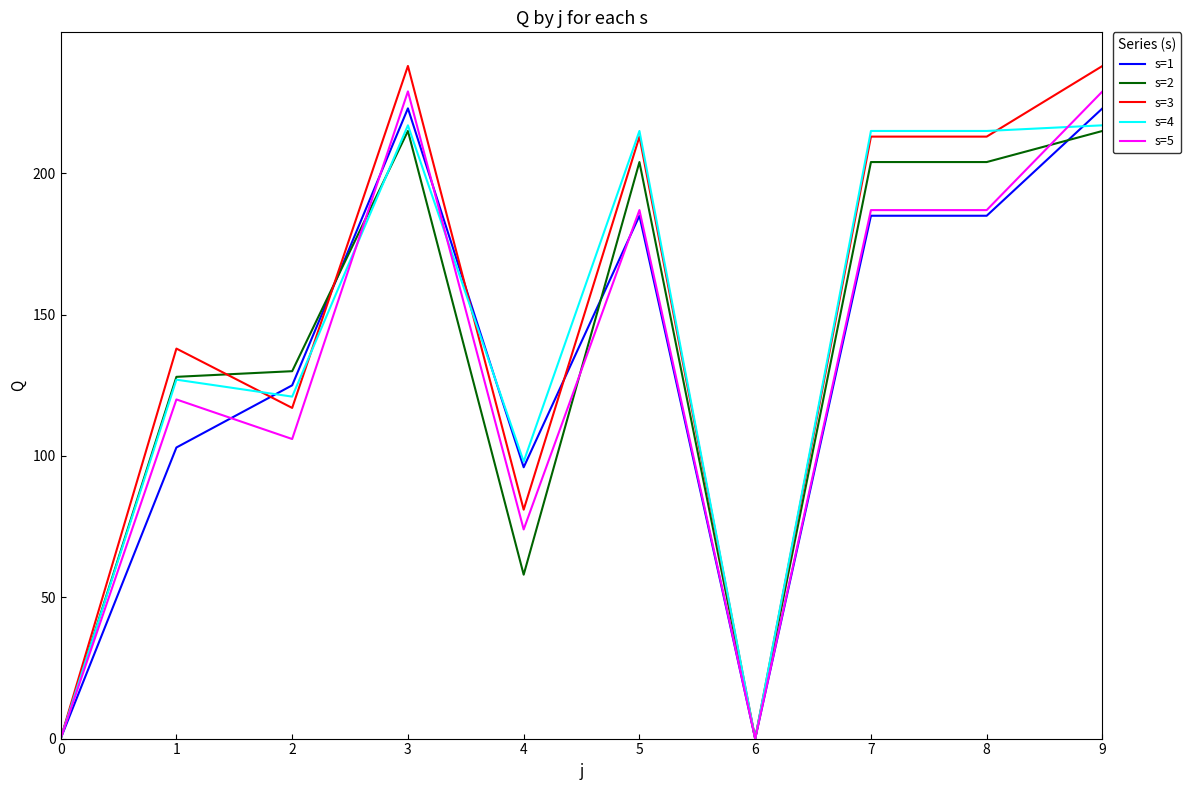

What is the maximum value for s=3?

238